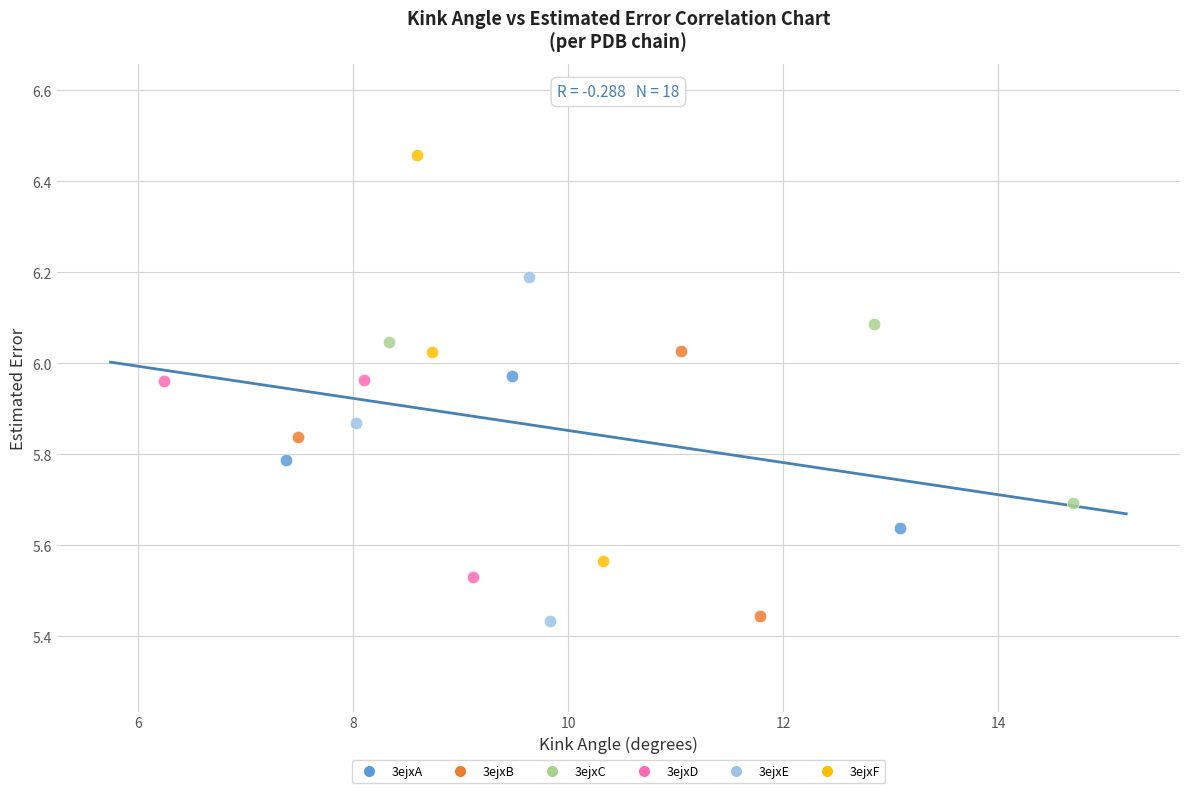

Which series contains the highest Y value?

3ejxF